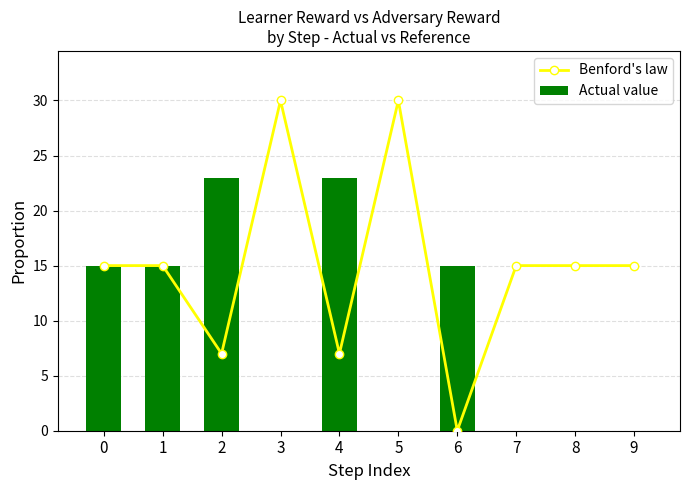

What is the maximum value shown in the chart?

30